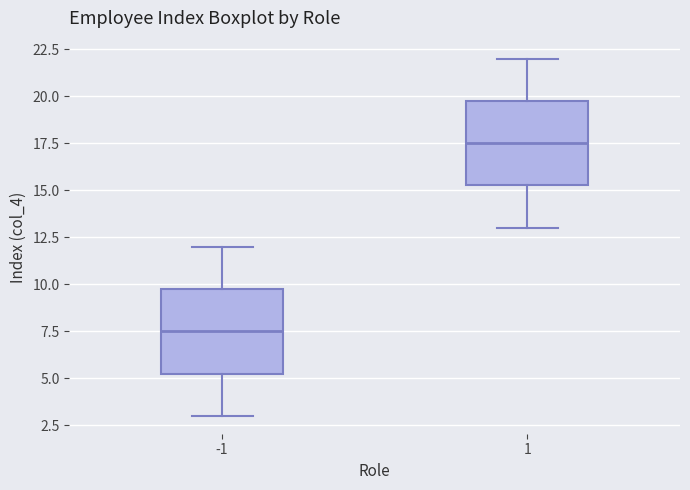

Reading left to right, transcribe this box plot: for each box, give where its median line is, the range the box spans, and where its two whiskers end, as read against the y-axis. The values are not printed on the chart, so give them approximately, as read against the axis.

-1: median 7.5, box 5.5 to 10.0, whiskers 3.0 to 12.0
1: median 17.5, box 15.5 to 20.0, whiskers 13.0 to 22.0